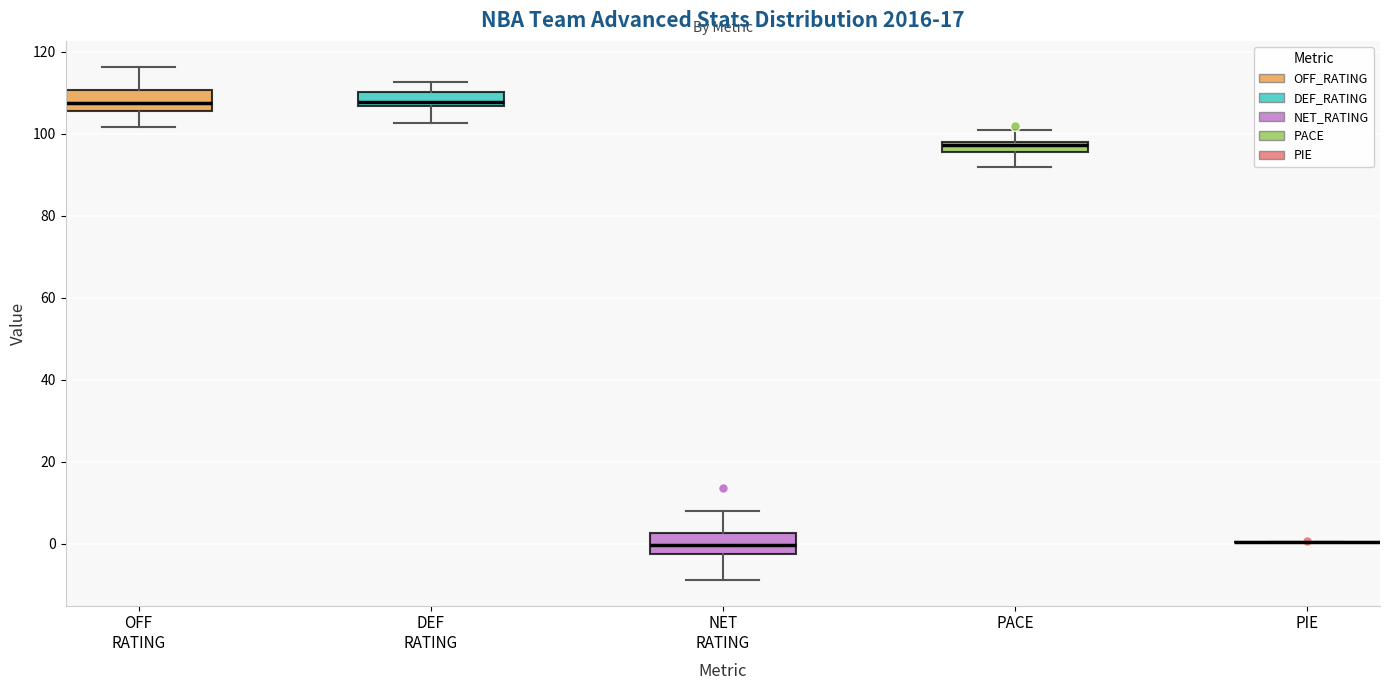

Where does the median line of the box for DEF RATING sit on the y-axis? The values are not printed on the chart, so give them approximately, as read against the axis.

108